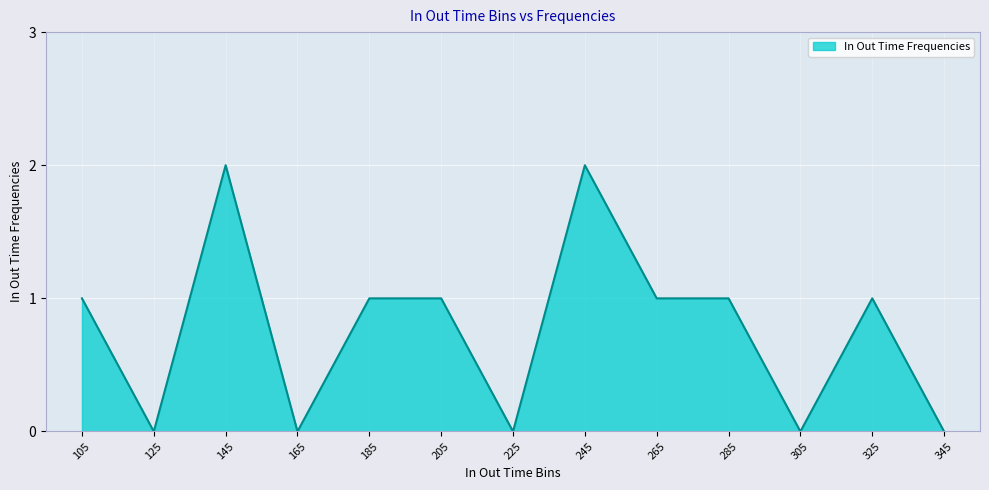

True or false: the data shows 1 at 165.

False